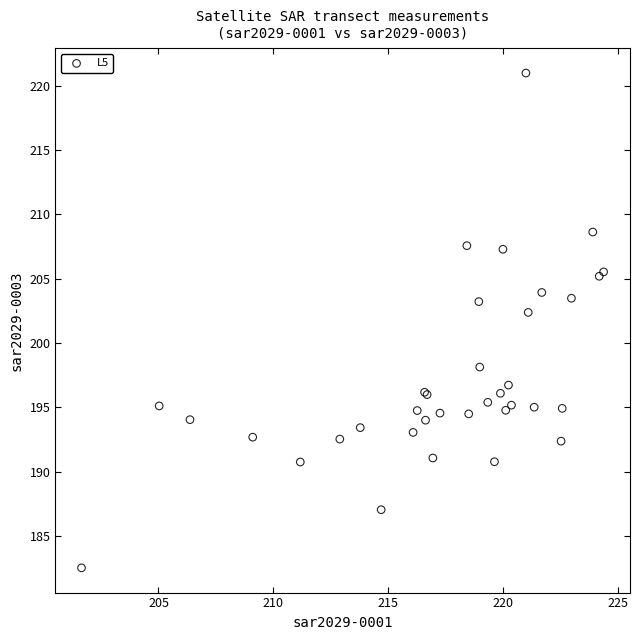

What Y value in the scatter plot is closest to 201?

202.4